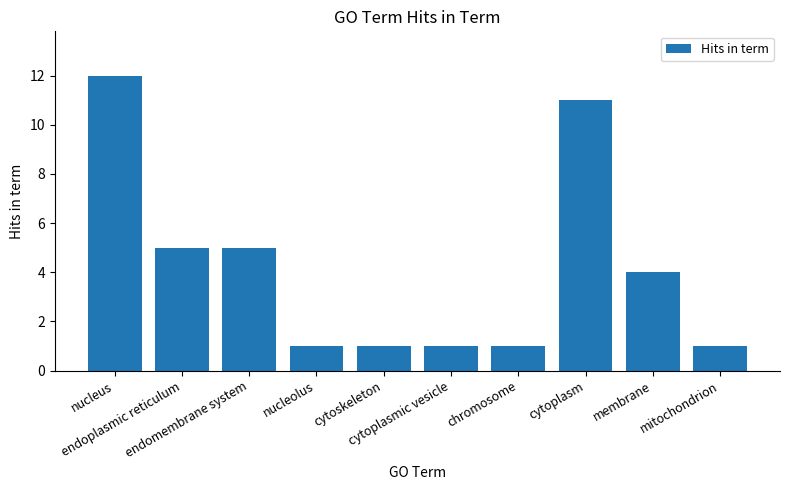

What is the greatest value displayed?

12